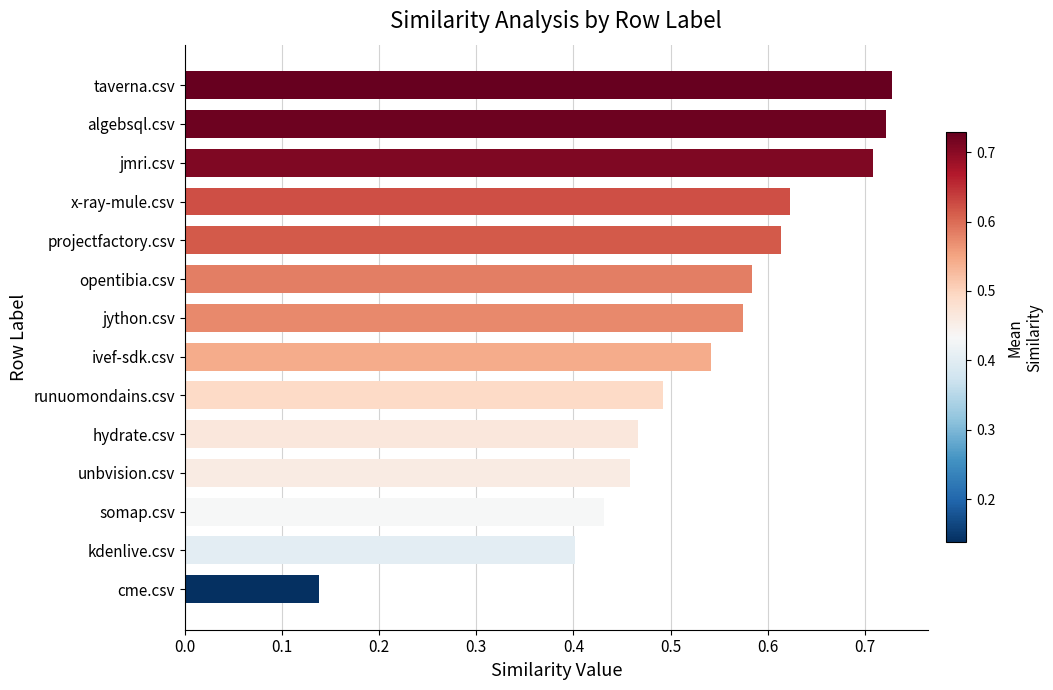

At which category does the chart reach its minimum across all series?

cme.csv